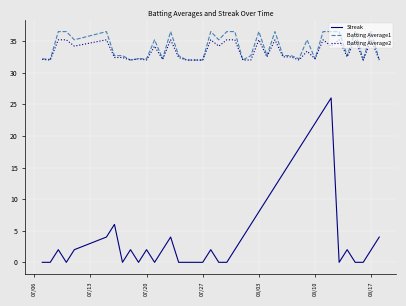

What is the maximum value shown in the chart?

36.5